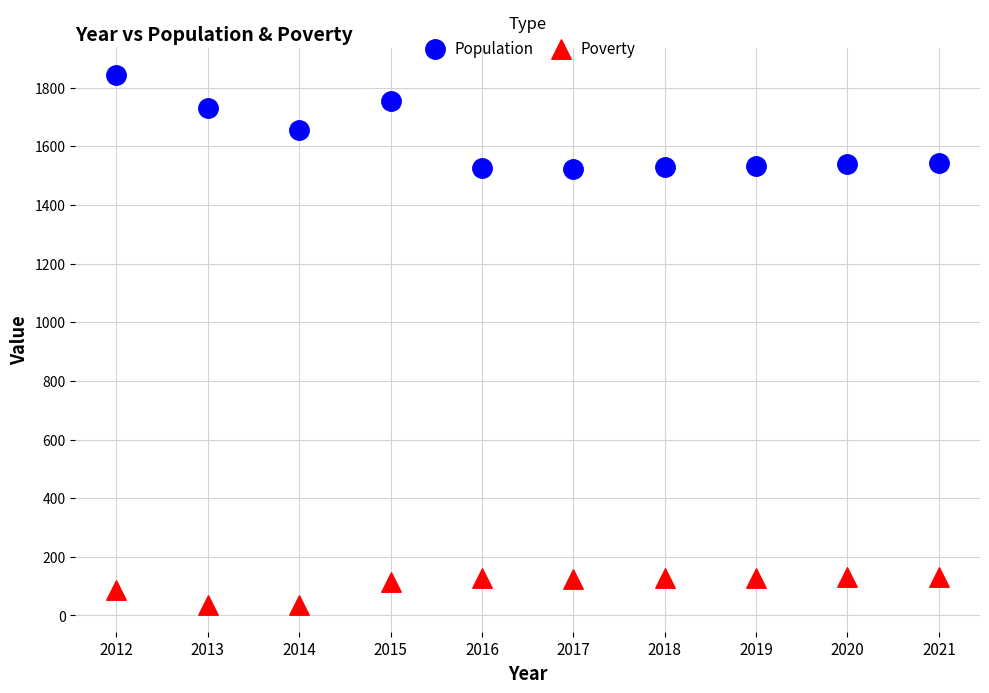

Which series contains the highest Y value?

Population